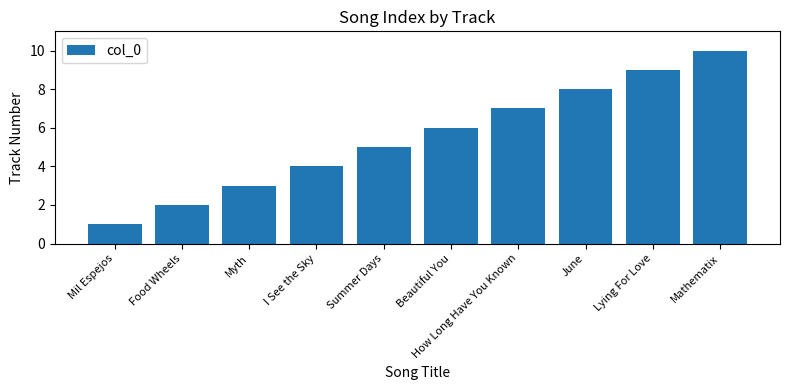

How many bars are there in total?

10